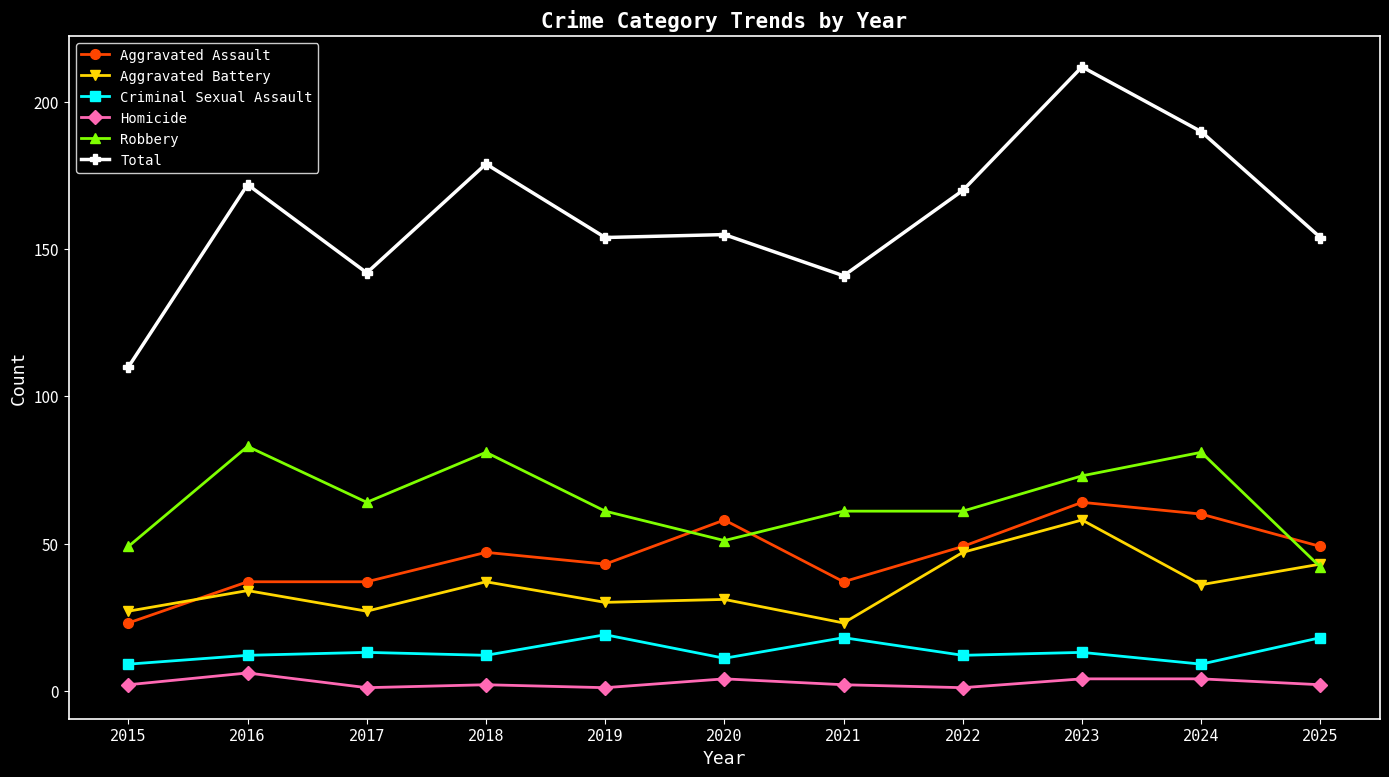

True or false: Robbery and Criminal Sexual Assault cross at least once.

False